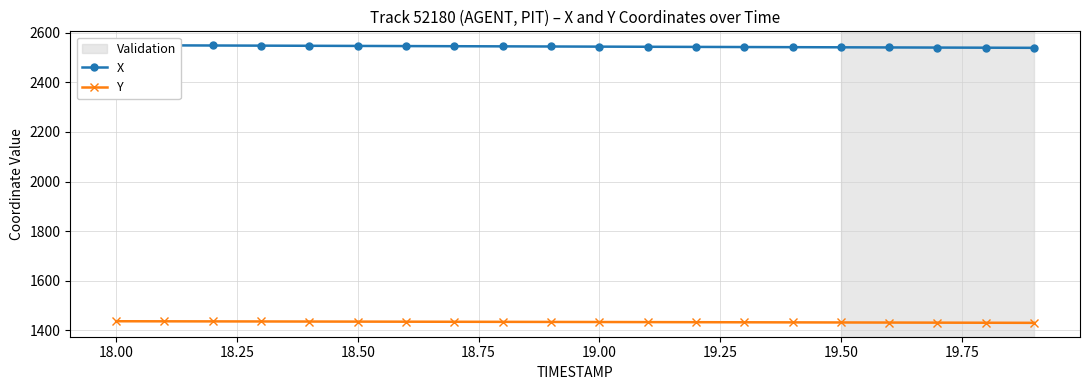

Reading right to left, what are all the values shown in this chart?

X: 2539.2	2539.7	2540.2	2540.7	2541.3	2541.8	2542.3	2542.9	2543.4	2544.0	2544.6	2545.1	2545.7	2546.2	2546.8	2547.4	2548.0	2548.6	2549.1	2549.7
Y: 1430.6	1431.0	1431.4	1431.8	1432.2	1432.5	1432.9	1433.2	1433.6	1434.0	1434.3	1434.6	1434.9	1435.3	1435.6	1435.9	1436.2	1436.5	1436.8	1437.1